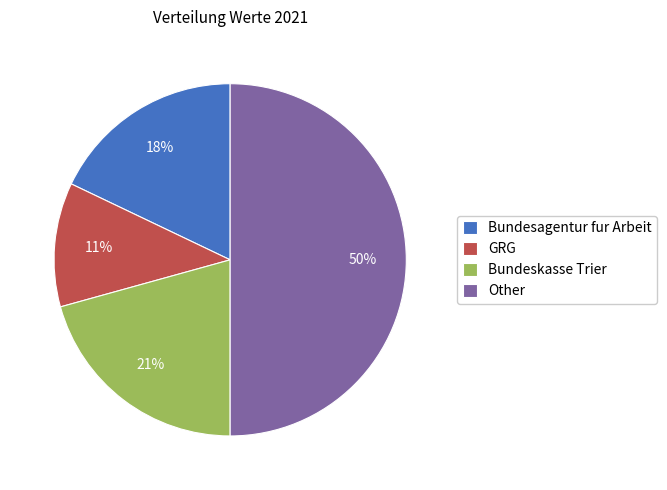

Count the number of slices in the pie.

4